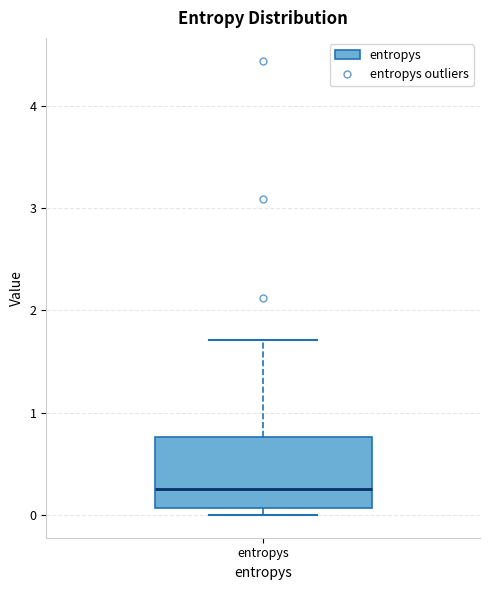

Transcribe this box plot: give where the median line is, the range the box spans, and where the two whiskers end, as read against the y-axis. The values are not printed on the chart, so give them approximately, as read against the axis.

median 0.3, box 0.1 to 0.8, whiskers 0.0 to 1.7